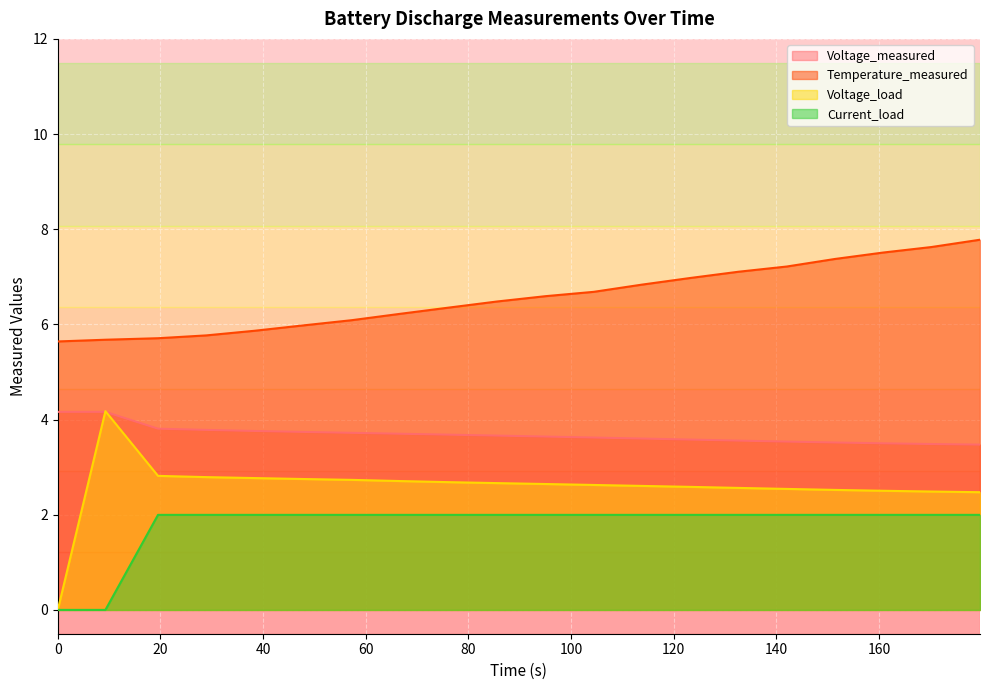

Is it true that Voltage_measured equals 5.9 at 0?

False